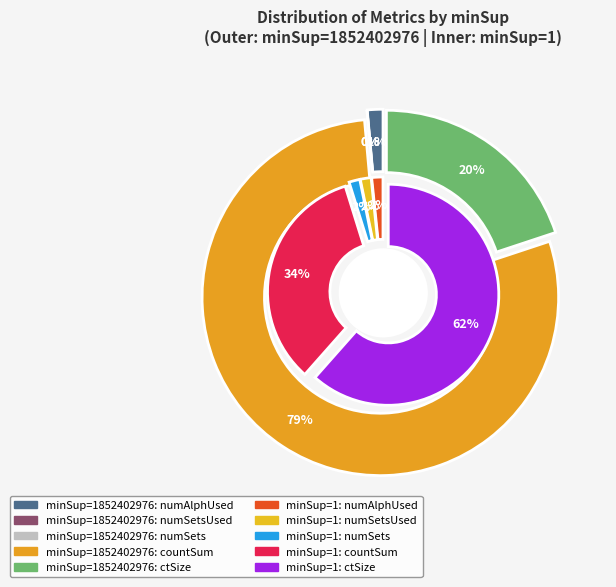

Is there a majority slice in this chart?

Yes